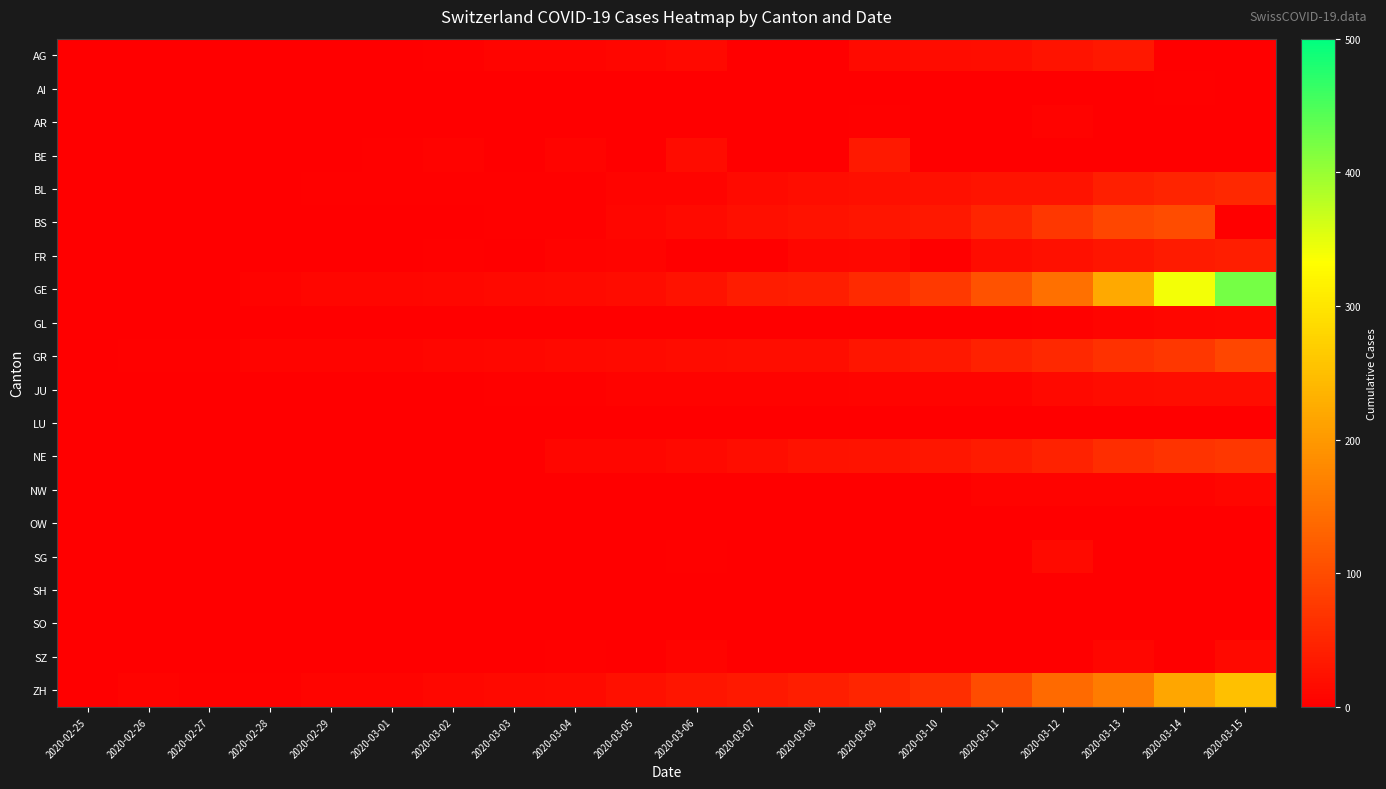

Which series has the largest total across all categories?

GE